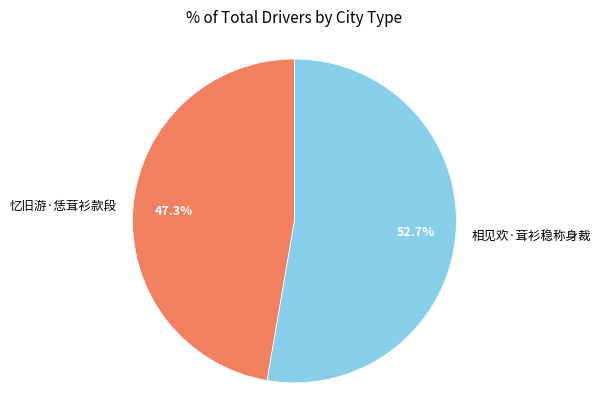

To the nearest percent, what percentage of the pie is 相见欢·茸衫稳称身裁?

53%